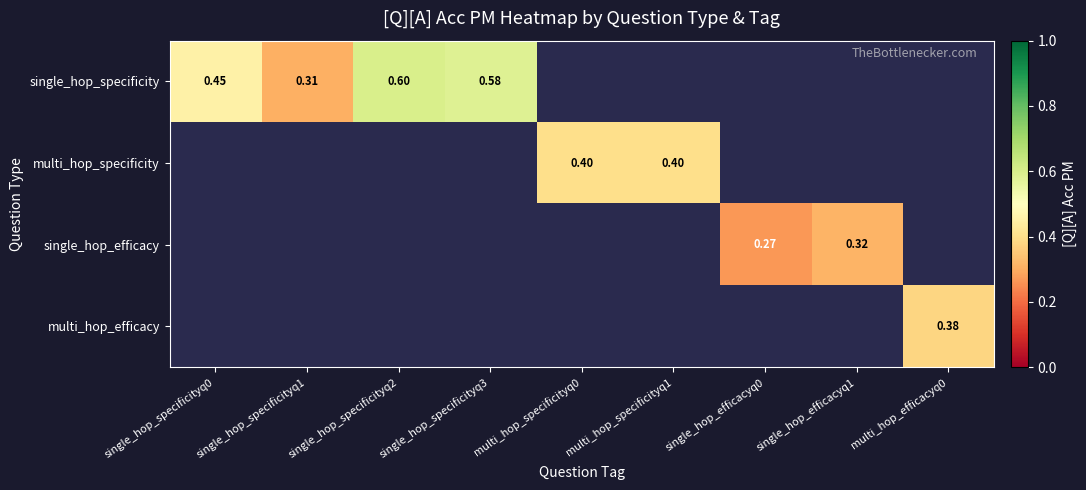

Is the value of single_hop_efficacy at single_hop_efficacyq1 greater than the value of single_hop_specificity at single_hop_specificityq3?

No